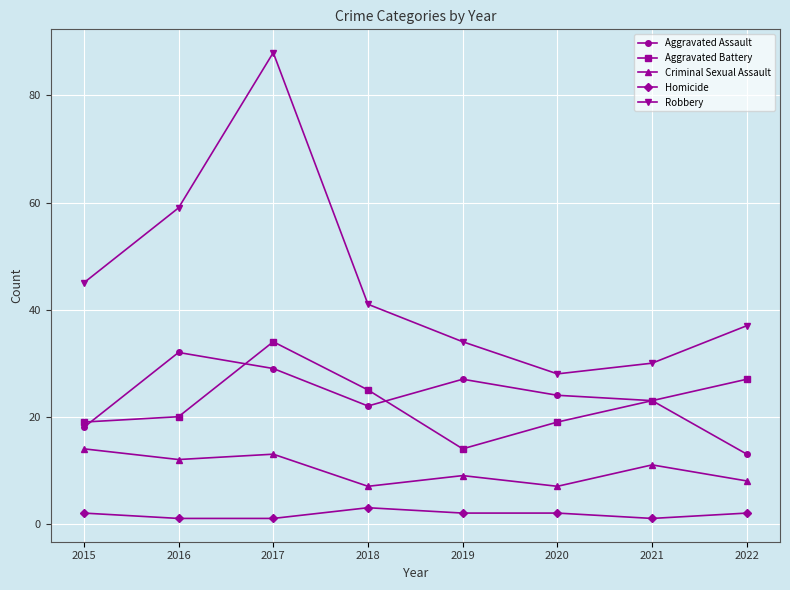

At which label is Robbery closest to 58?

2016